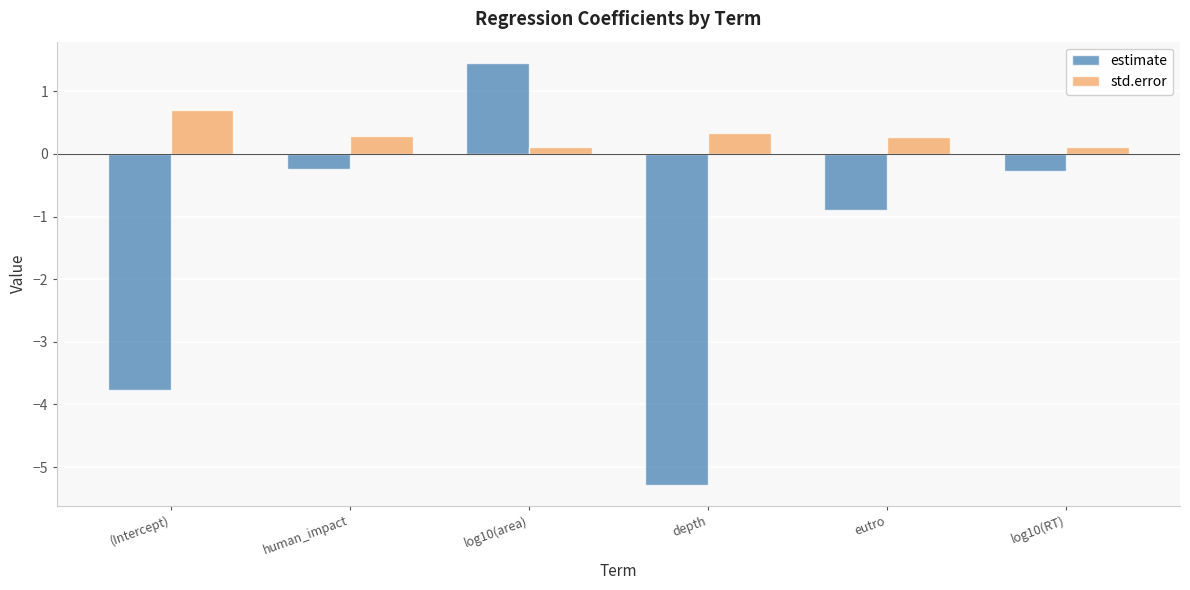

Which series changed the most between log10(area) and log10(RT)?

estimate